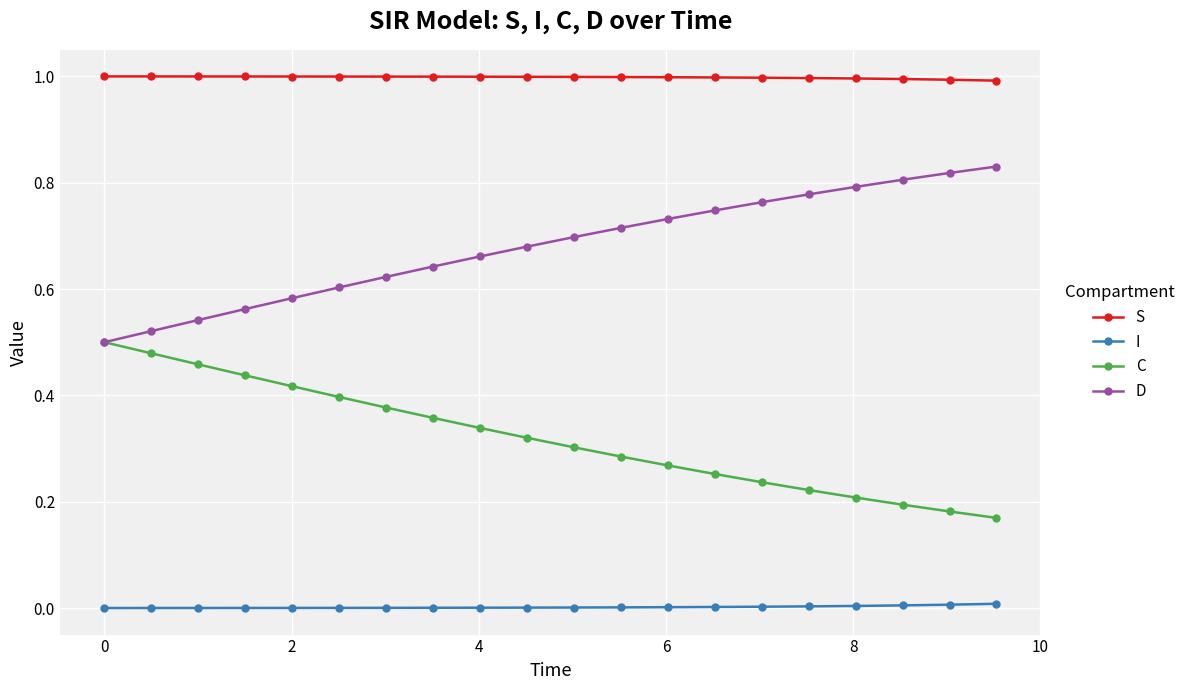

True or false: I and C intersect in this chart.

False